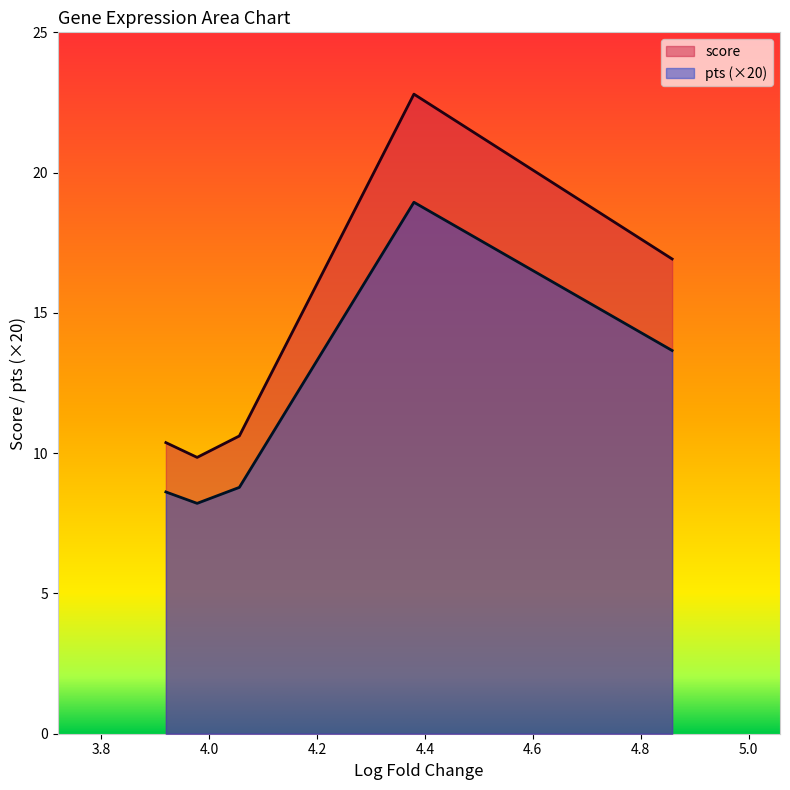

What is the difference between the maximum and minimum values in the pts (×20) series?

10.7